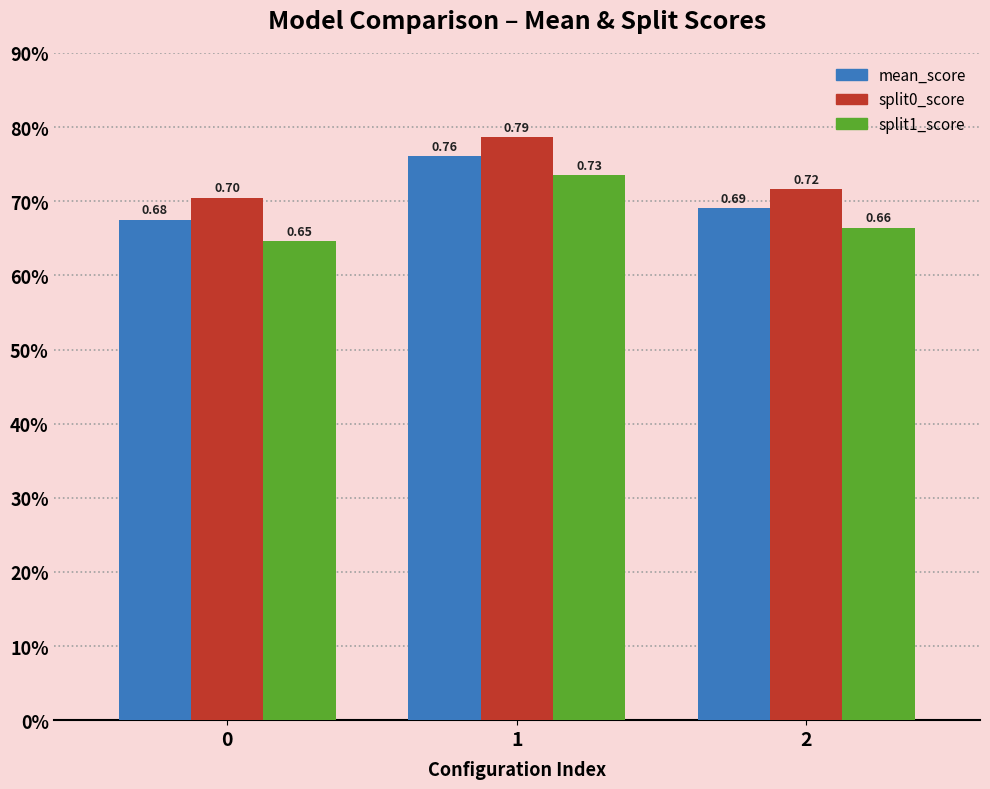

Count the split0_score values in the range 0 to 1.

3